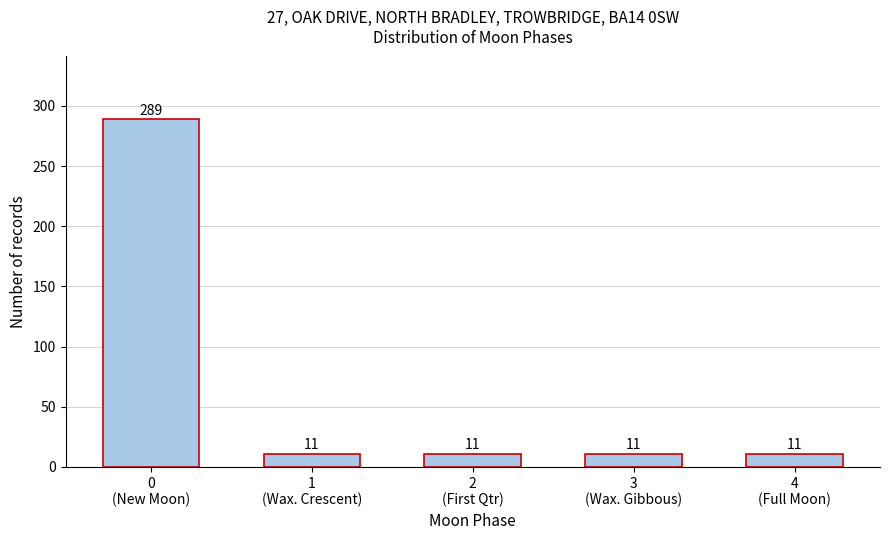

Reading left to right, what are all the values shown in this chart?

289	11	11	11	11